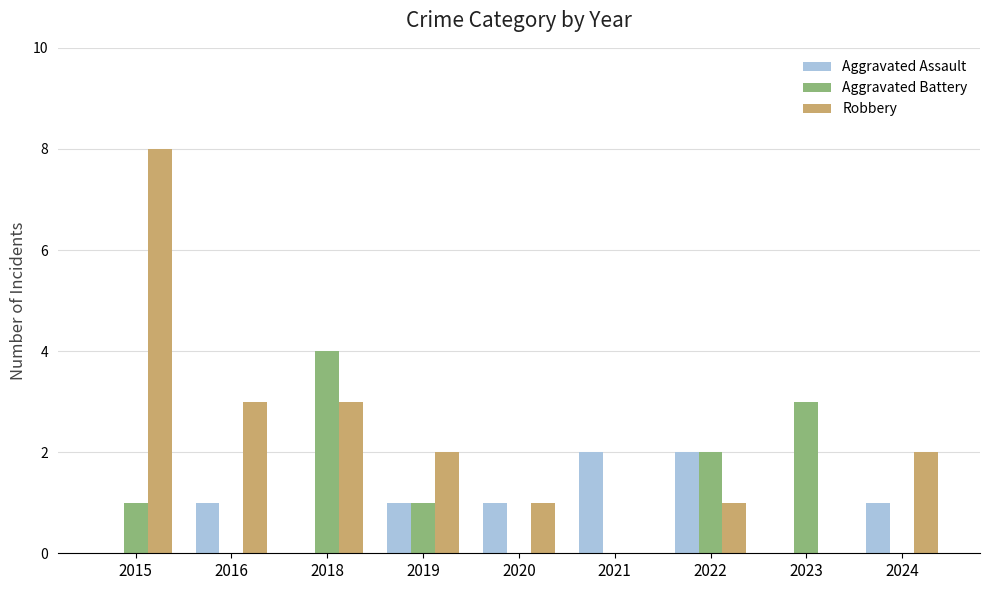

What is the sum of all Aggravated Battery values?

11